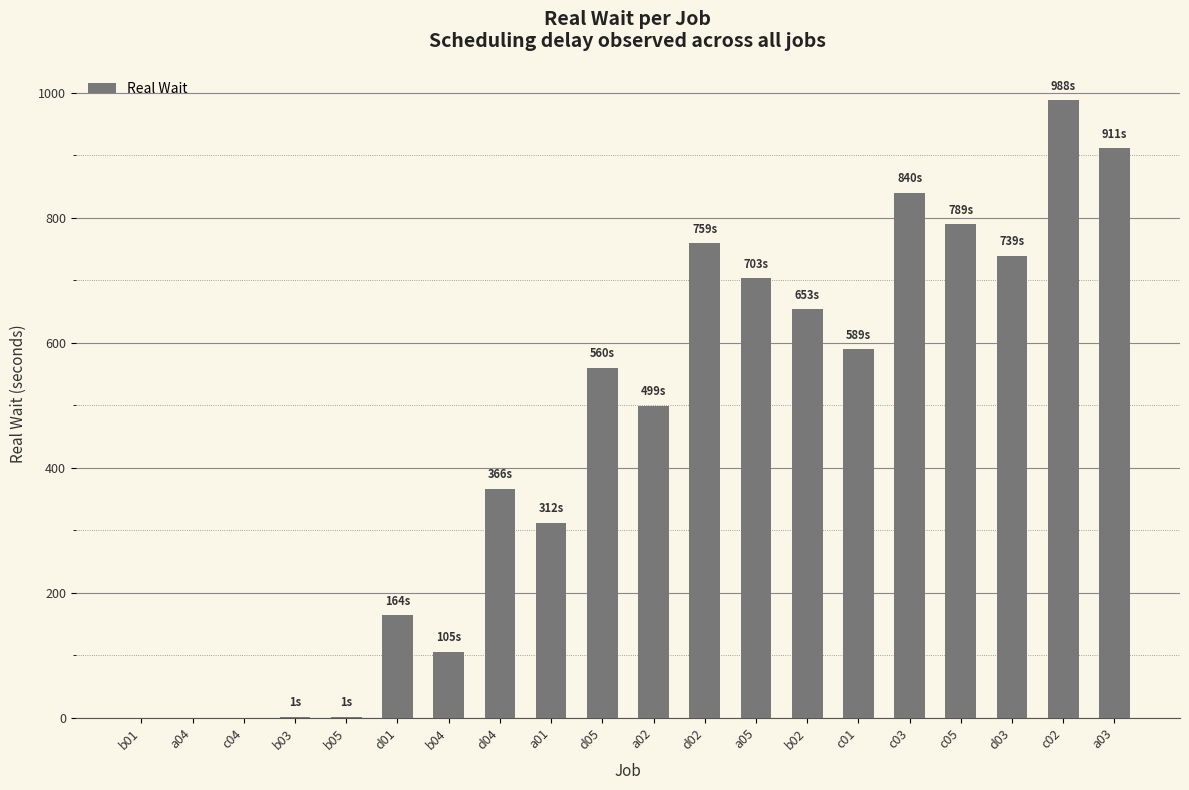

Which label corresponds to the largest value in the chart?

c02